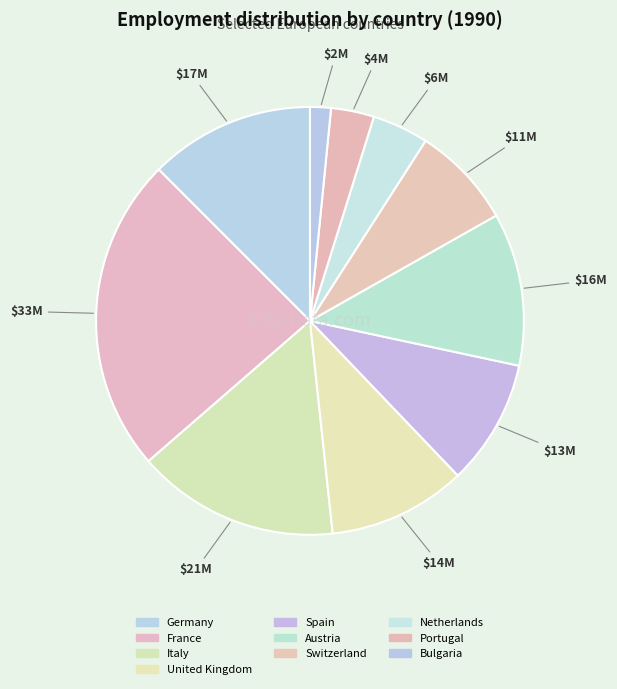

Approximately how many times larger is the value at Bulgaria compared to France?

0.1